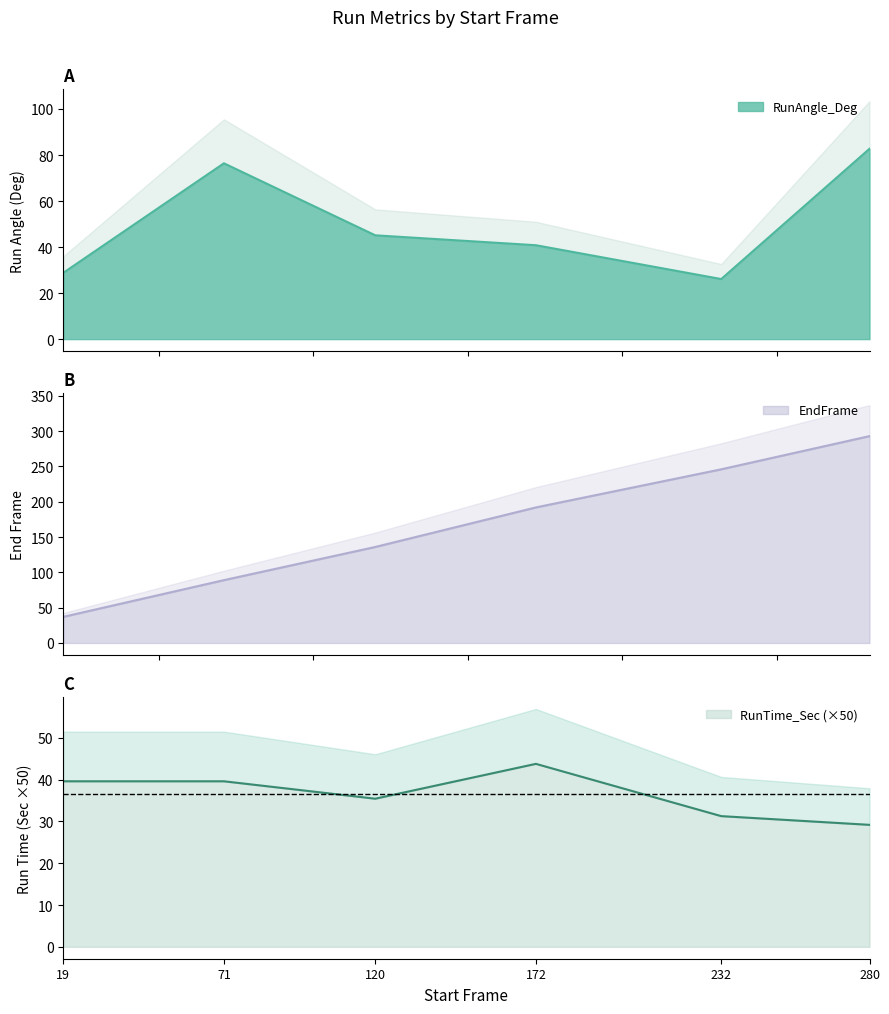

How many values in the RunTime_Sec series are below 39?

3